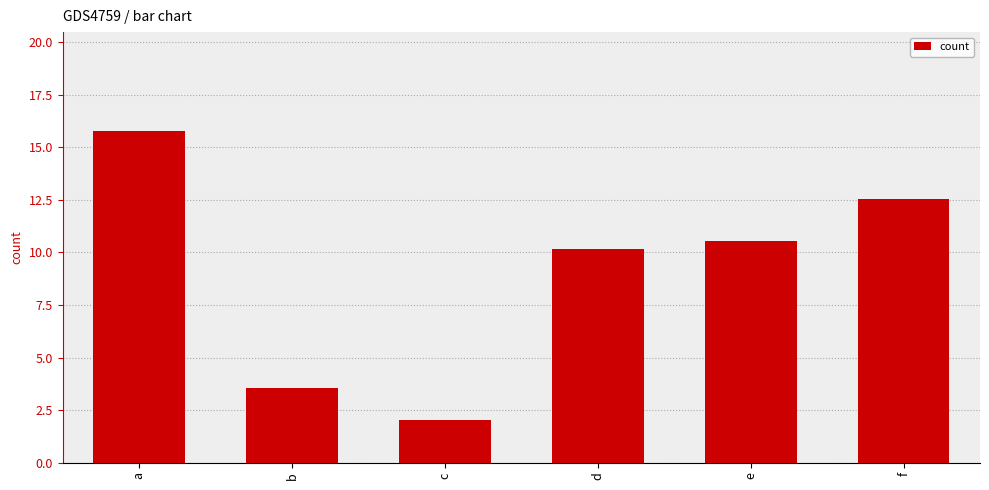

At which label does the data first exceed 10?

a